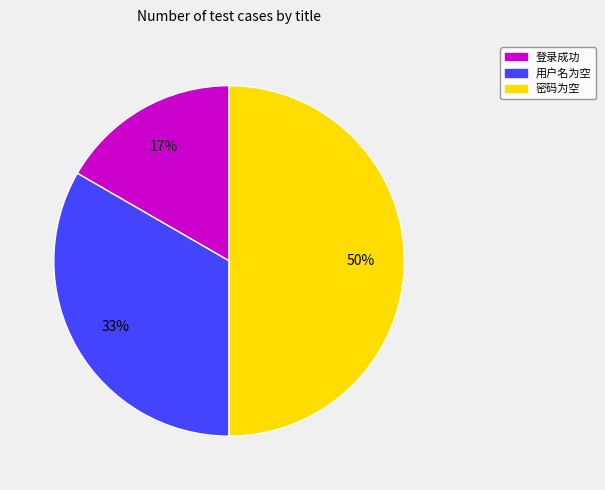

What percentage is the 用户名为空 slice, to the nearest percent?

33%